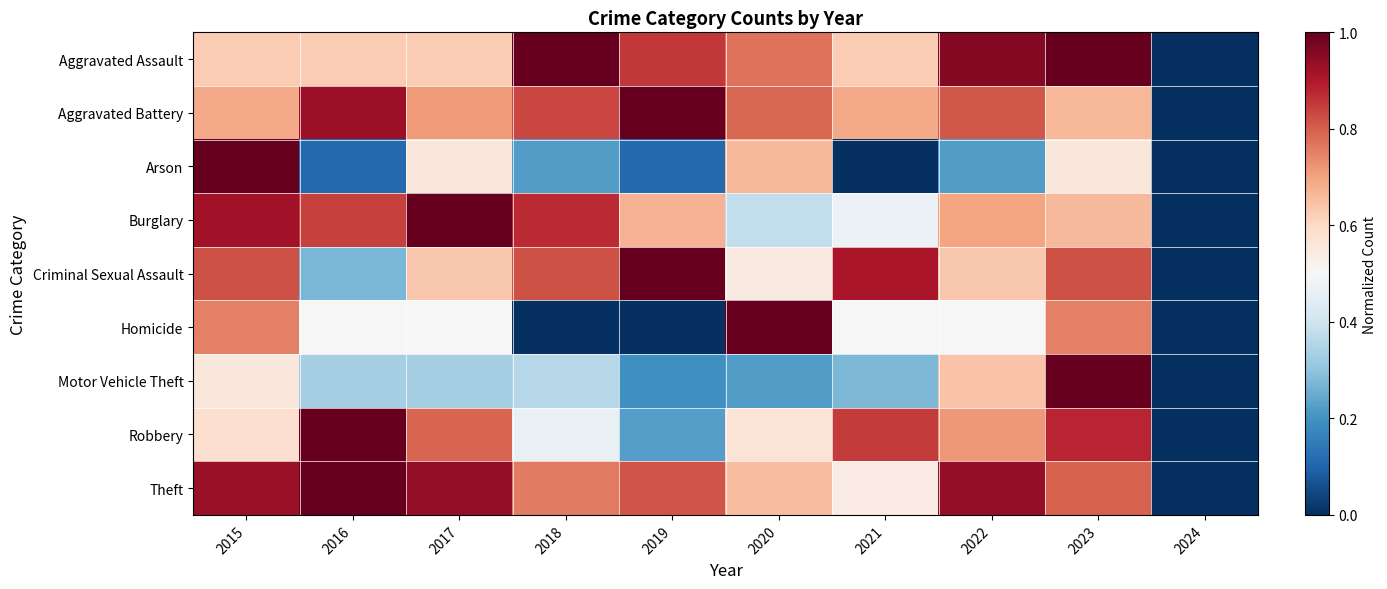

At 2019, list the series in order from largest to smallest.

Aggravated Battery, Criminal Sexual Assault, Aggravated Assault, Theft, Burglary, Robbery, Motor Vehicle Theft, Arson, Homicide